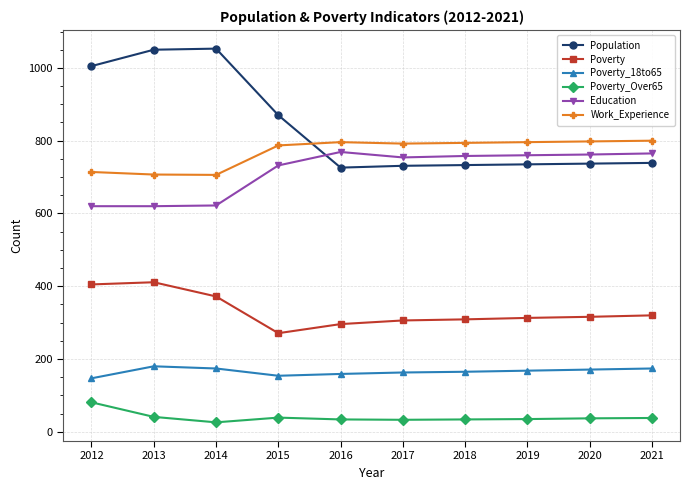

What is the greatest value displayed?

1053